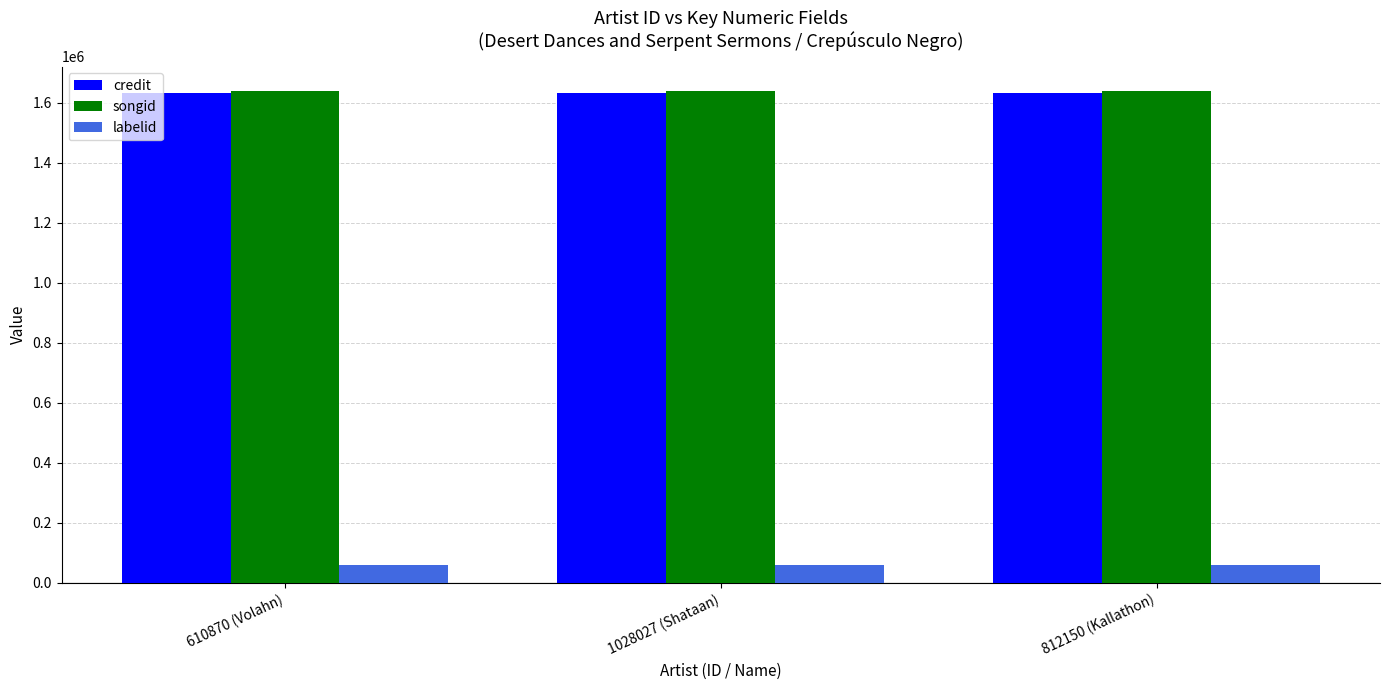

How many groups of bars are there?

3